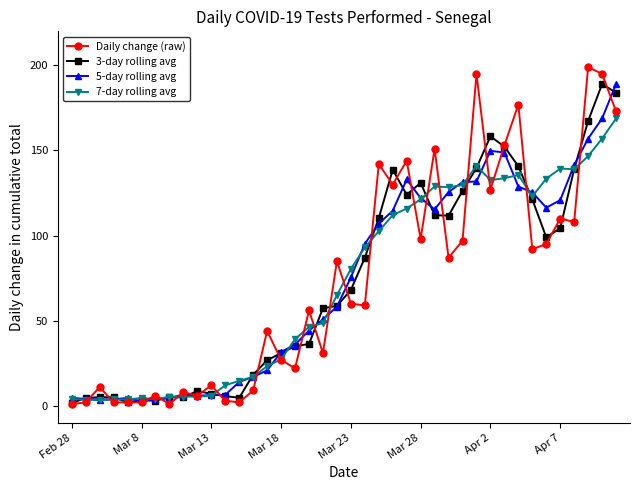

Does the chart have visible grid lines?

No